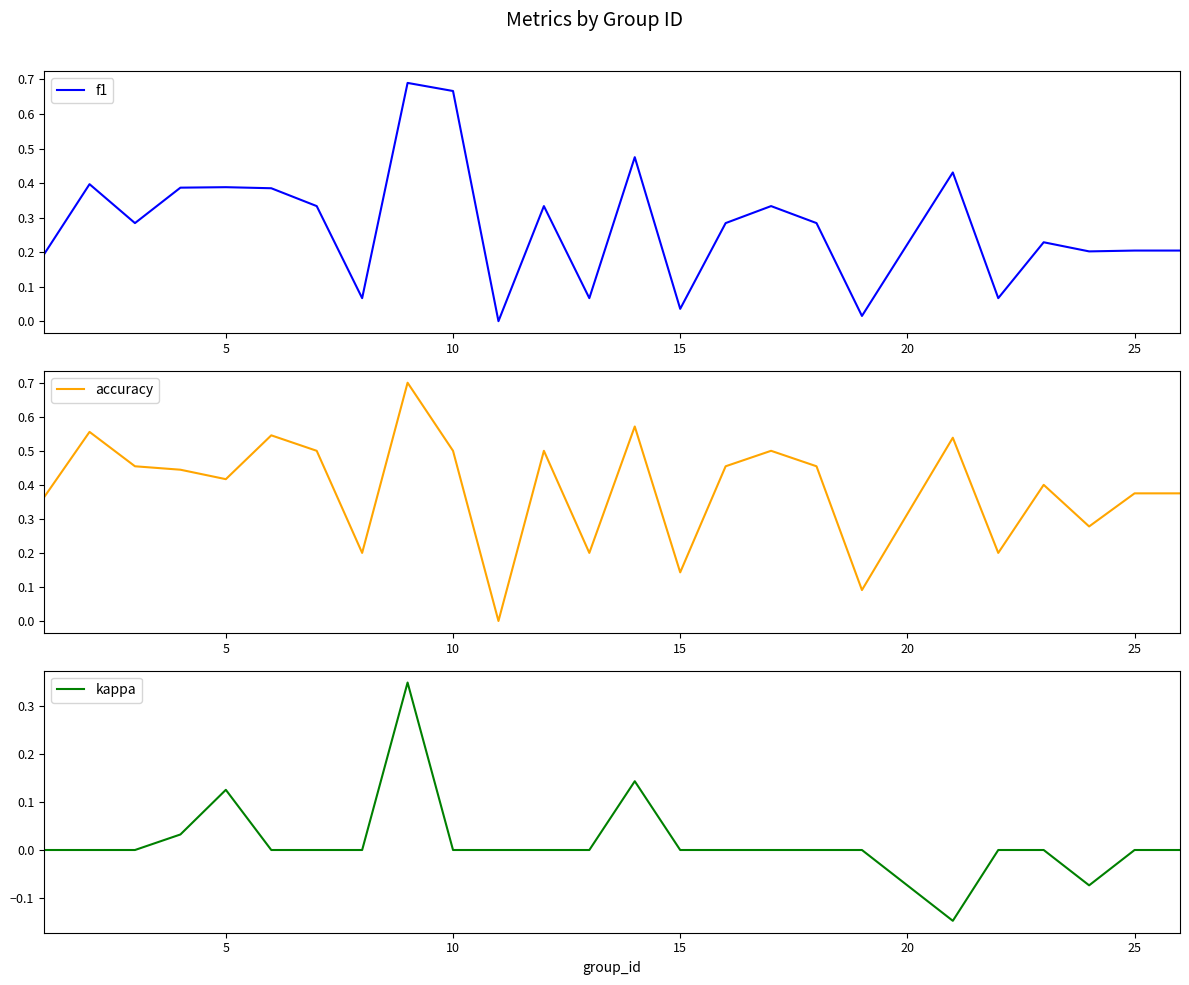

Is the value of accuracy at 0 greater than the value of kappa at 18?

Yes